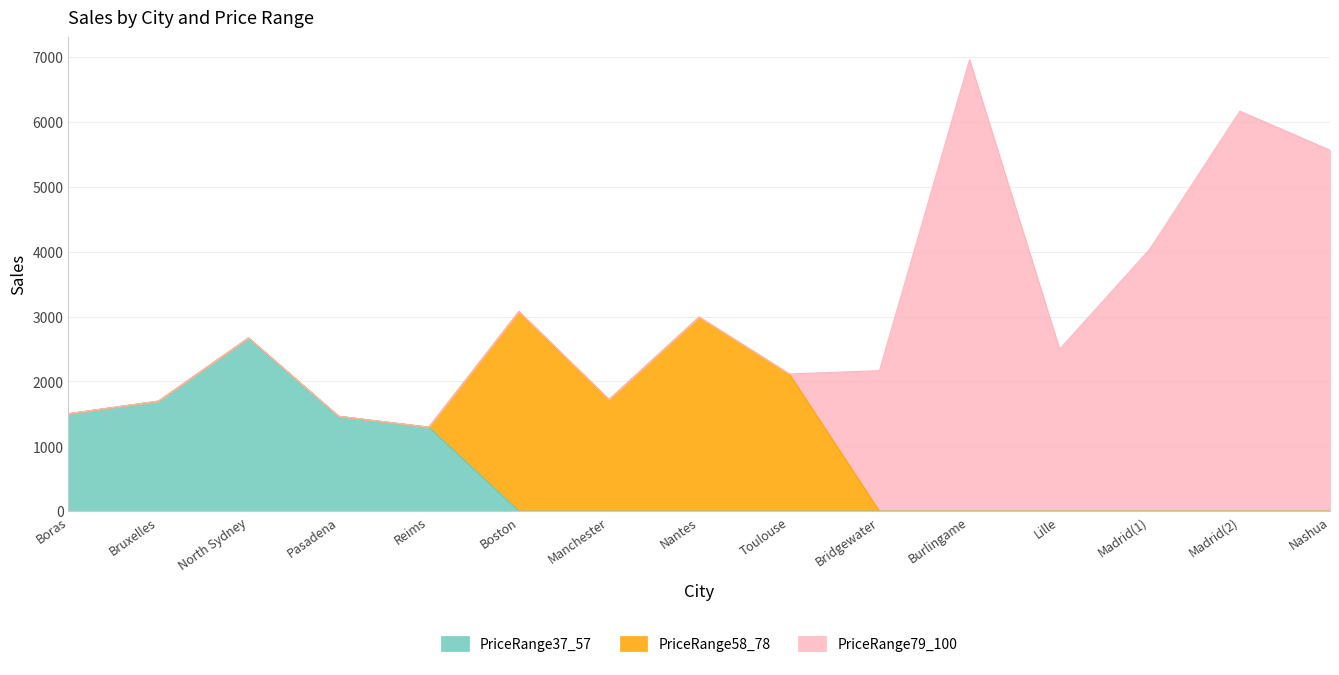

Count the number of data series in this chart.

3